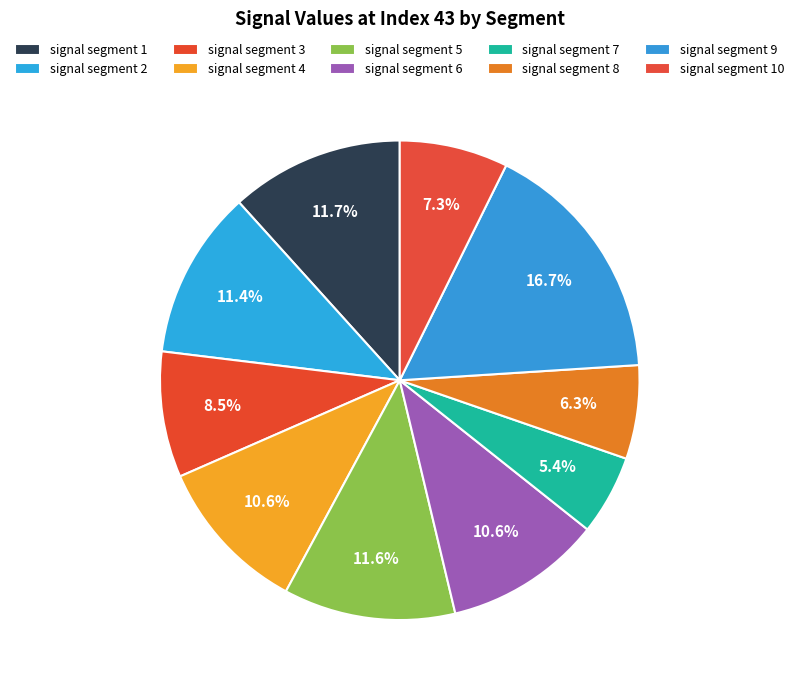

How many slices are in this pie chart?

10